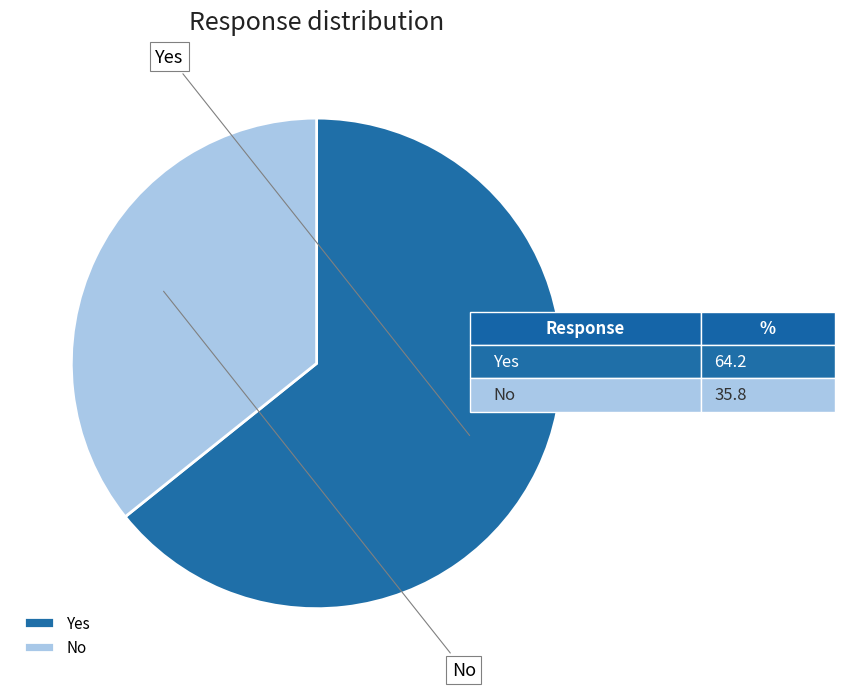

To the nearest percent, what is the difference between the Yes and No slice percentages?

28%